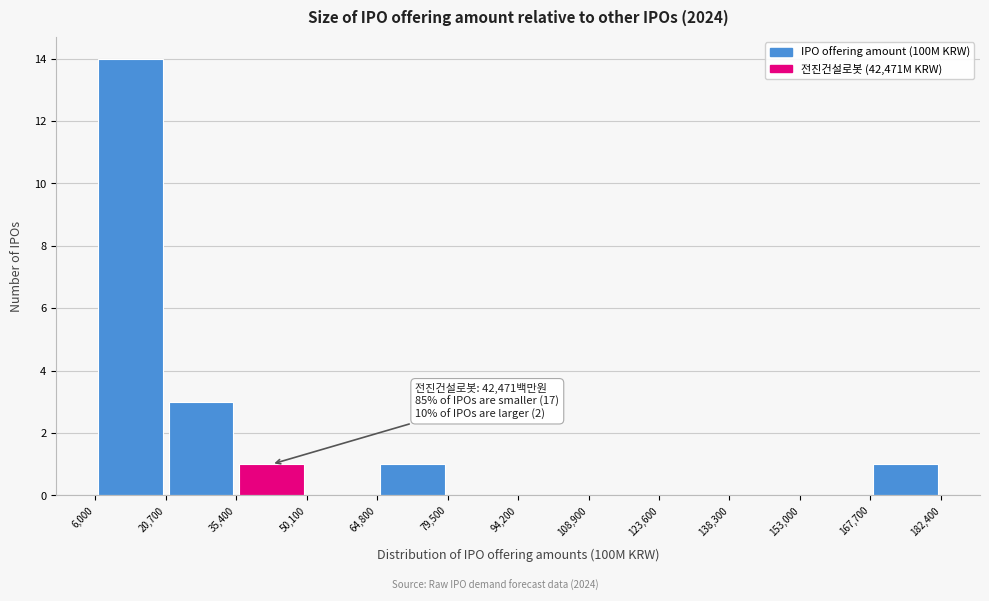

Over which range of the x-axis is the bar tallest?

6,000 to 20,700